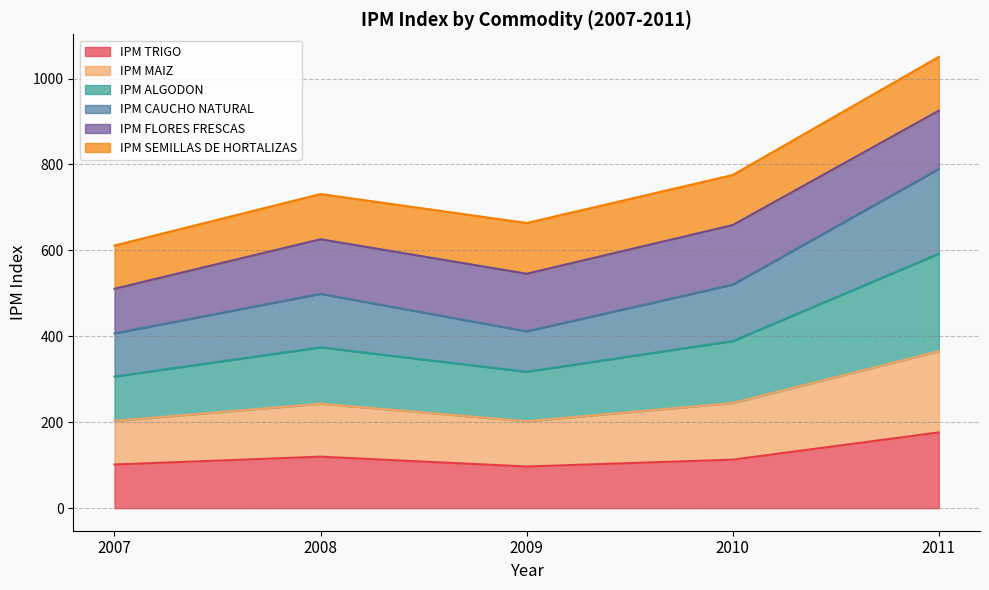

What is the highest value of the IPM TRIGO series?

176.3